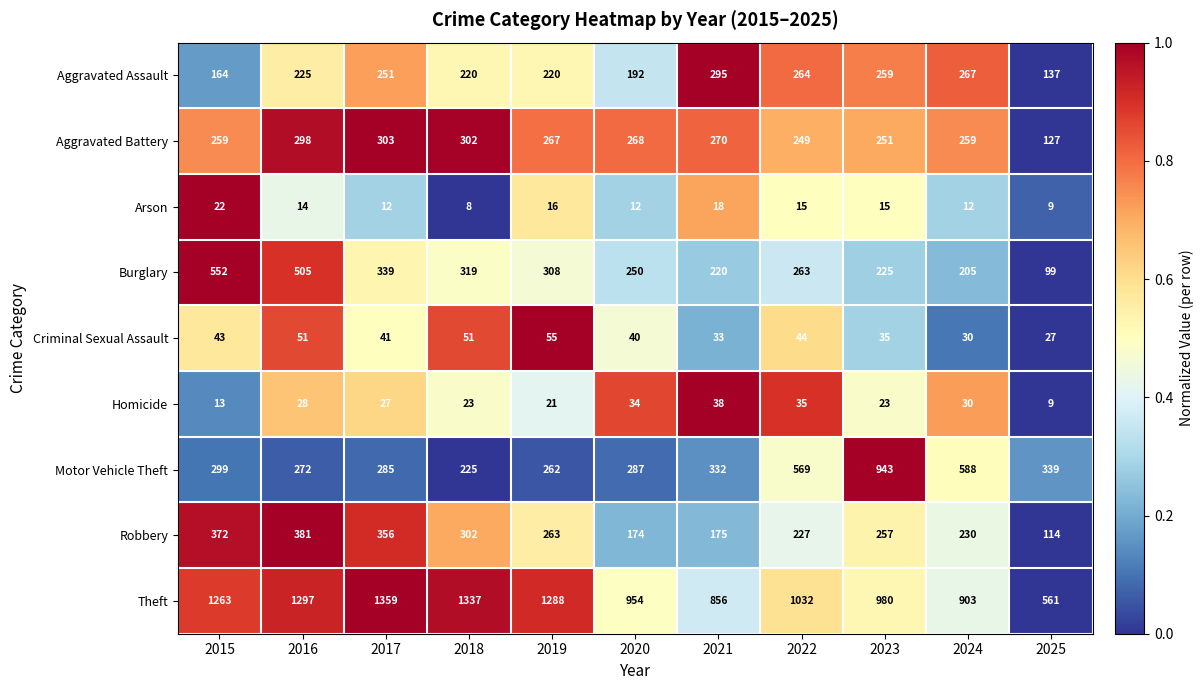

Rank the series at 2021 from highest to lowest value.

Theft, Motor Vehicle Theft, Aggravated Assault, Aggravated Battery, Burglary, Robbery, Homicide, Criminal Sexual Assault, Arson